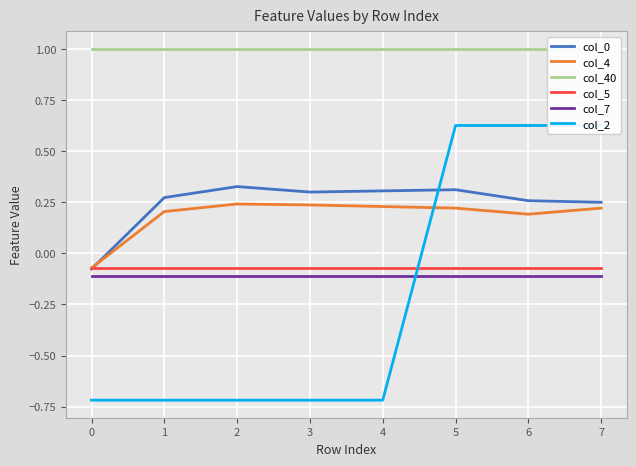

What is the value of the col_5 point at the 6th from the left?

-0.1